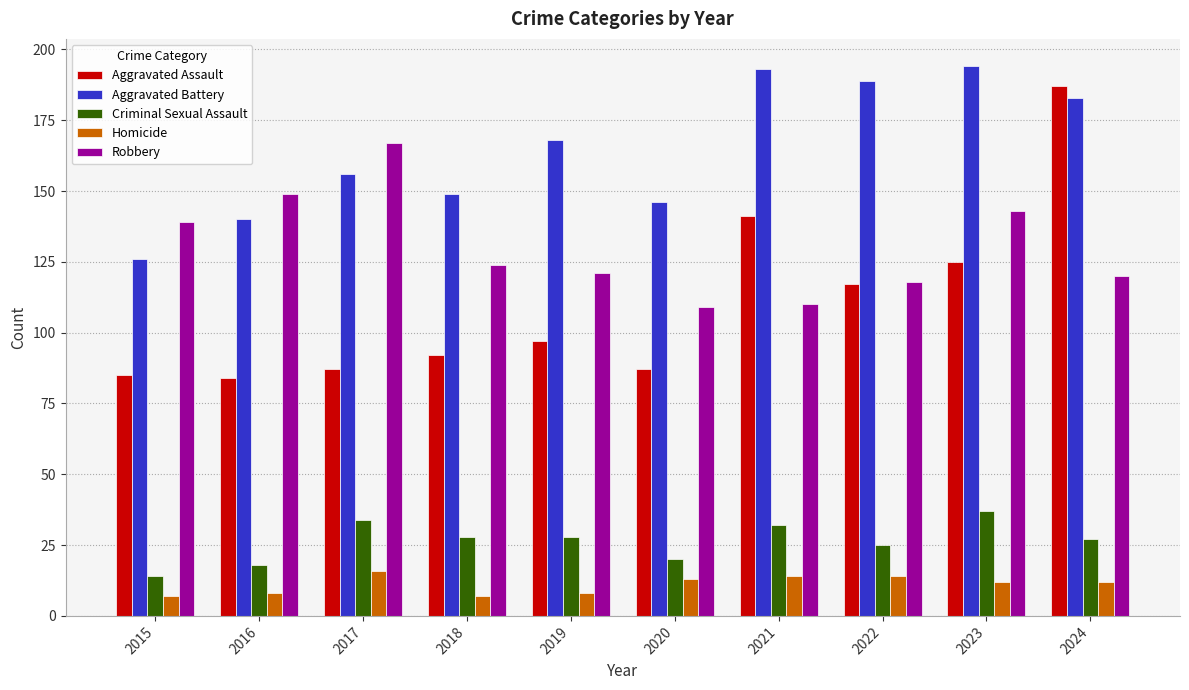

What is the sum of all Homicide values?

111